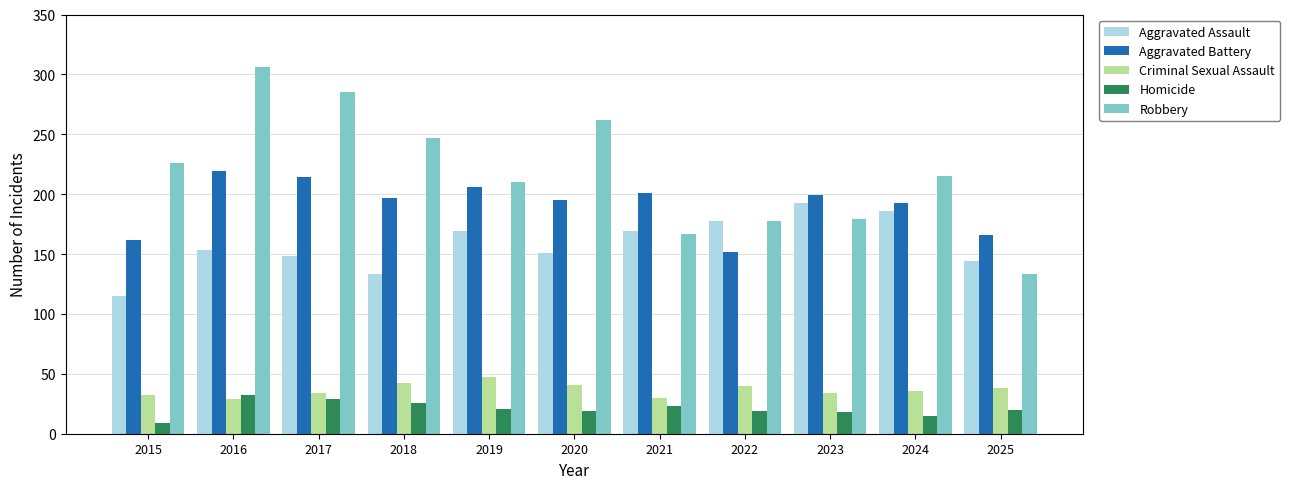

The value of Homicide at 2017 is 29. True or false?

True